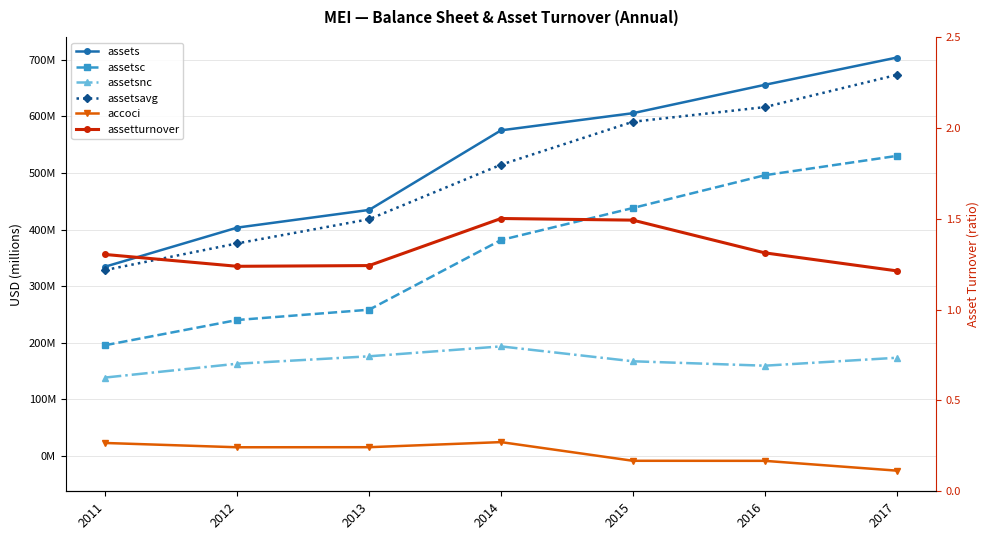

Does the chart have visible grid lines?

Yes